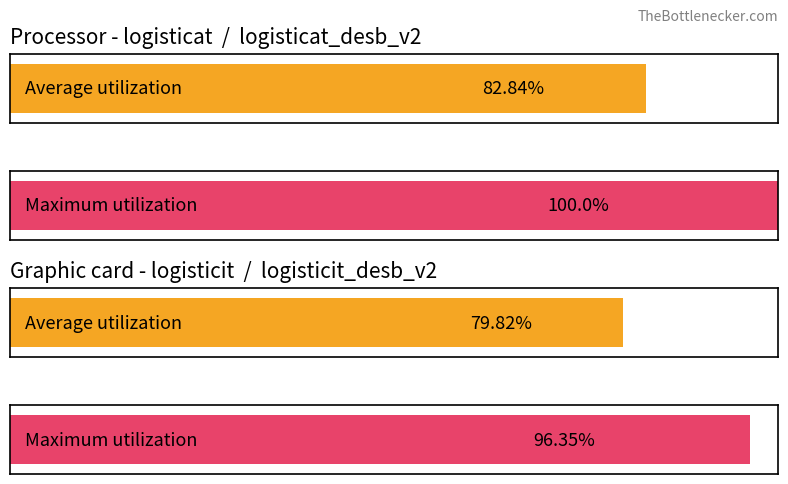

How many distinct data groups are displayed?

4